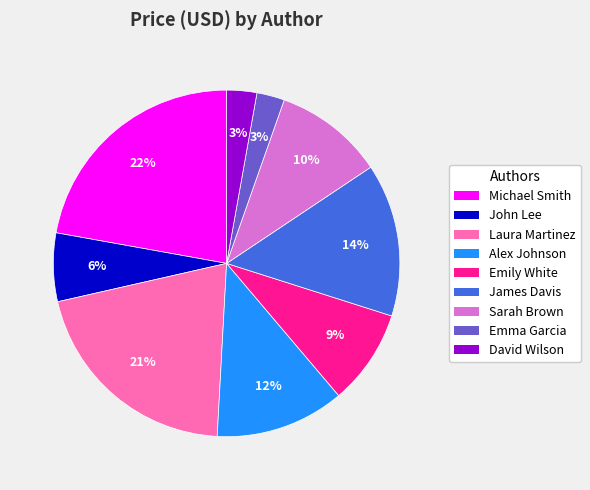

To the nearest percent, what percentage of the pie is John Lee?

6%